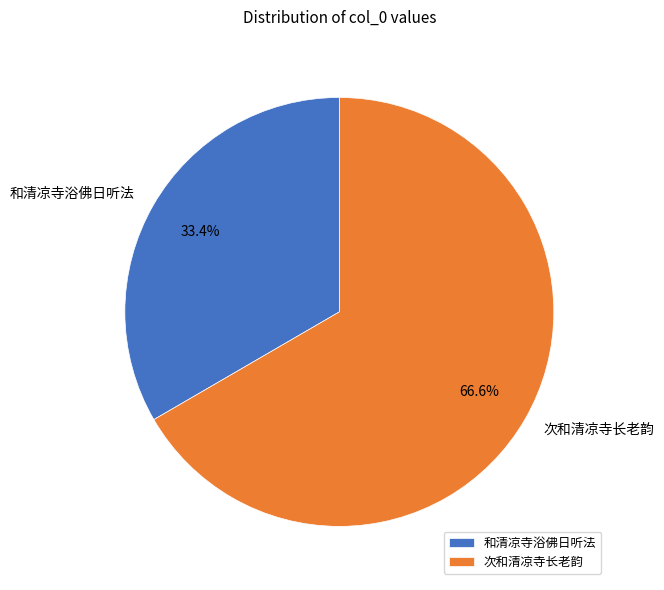

How many segments does this pie chart have?

2